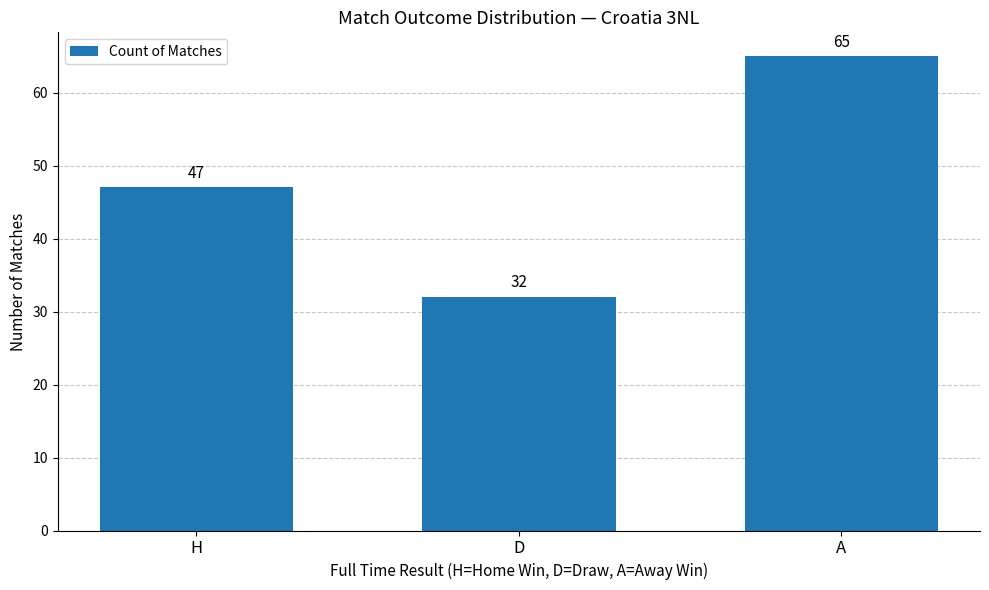

List the labels in order of value, largest first.

A, H, D